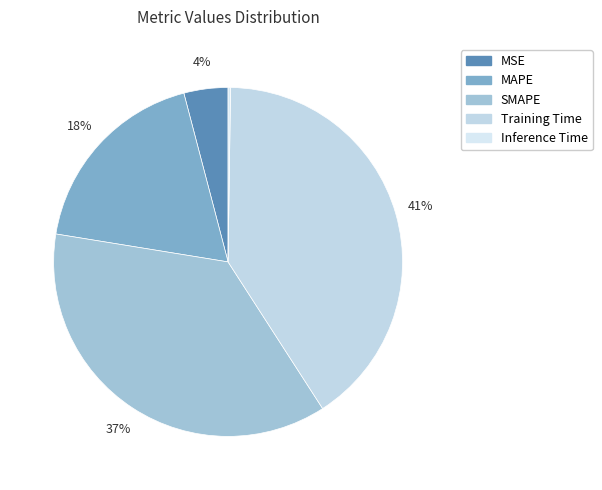

Do MSE and SMAPE together represent more than half of the pie?

No